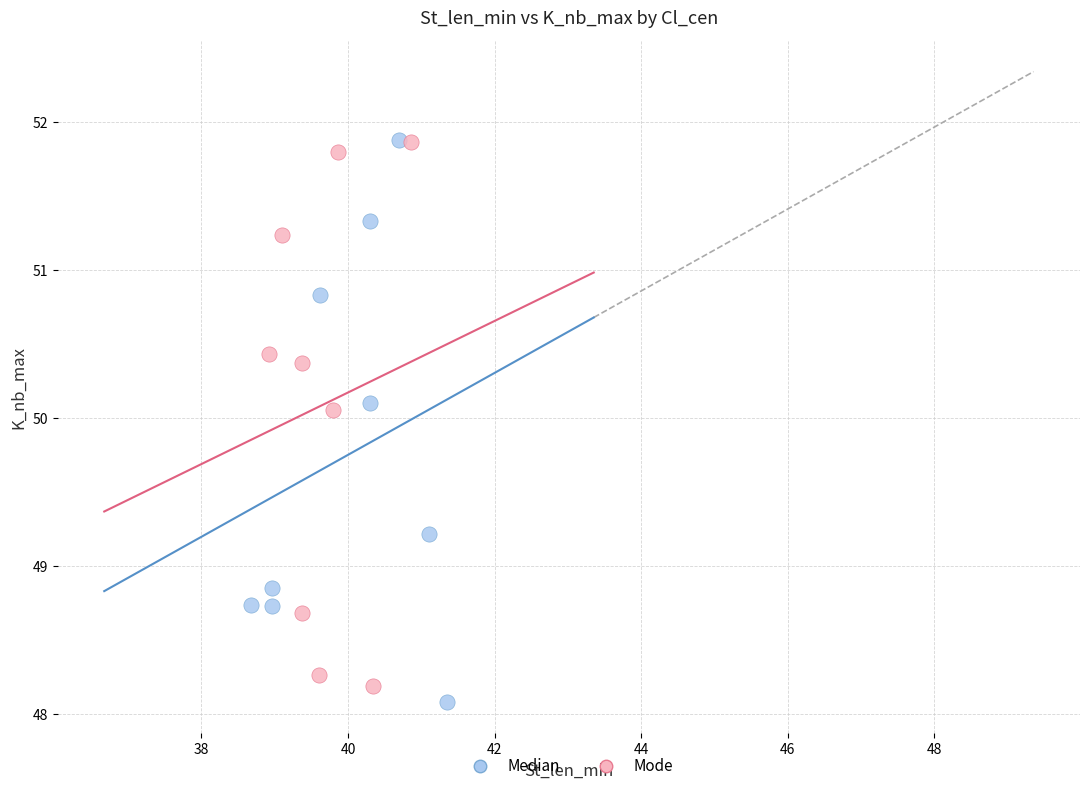

Which series has the widest spread of Y values?

Median